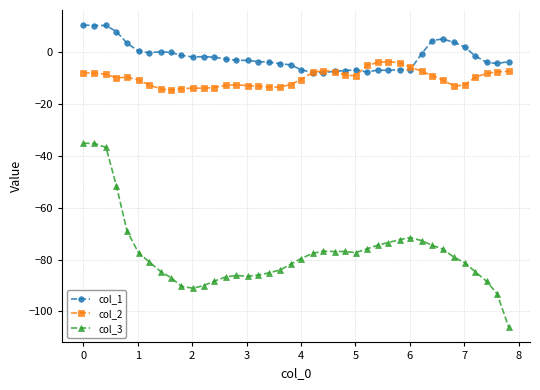

True or false: col_3 and col_2 intersect in this chart.

False